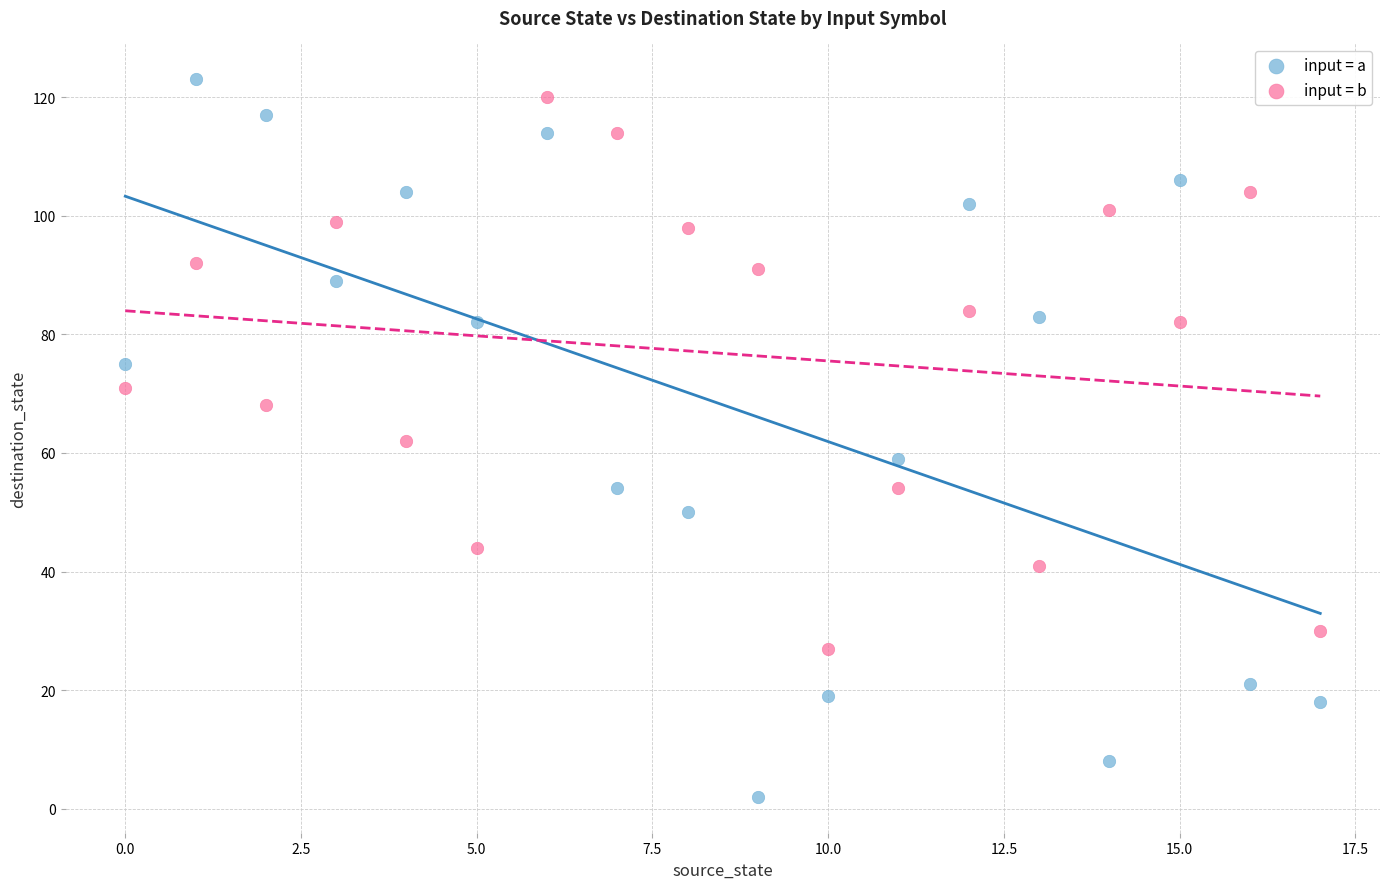

Across all data points, what is the range of Y values (max minus min)?

121